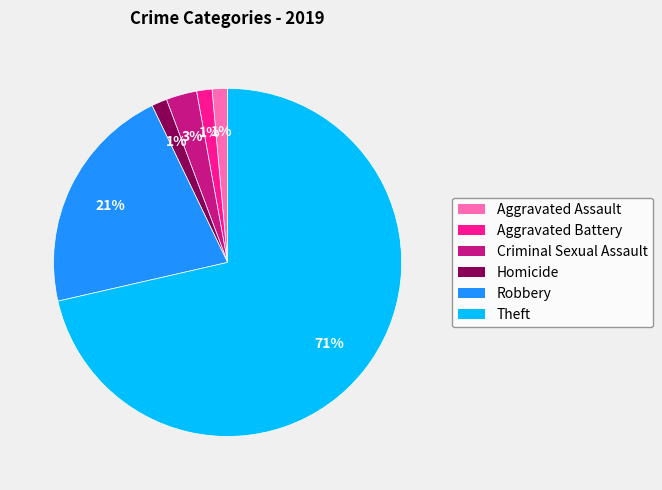

Does any single category account for the majority?

Yes